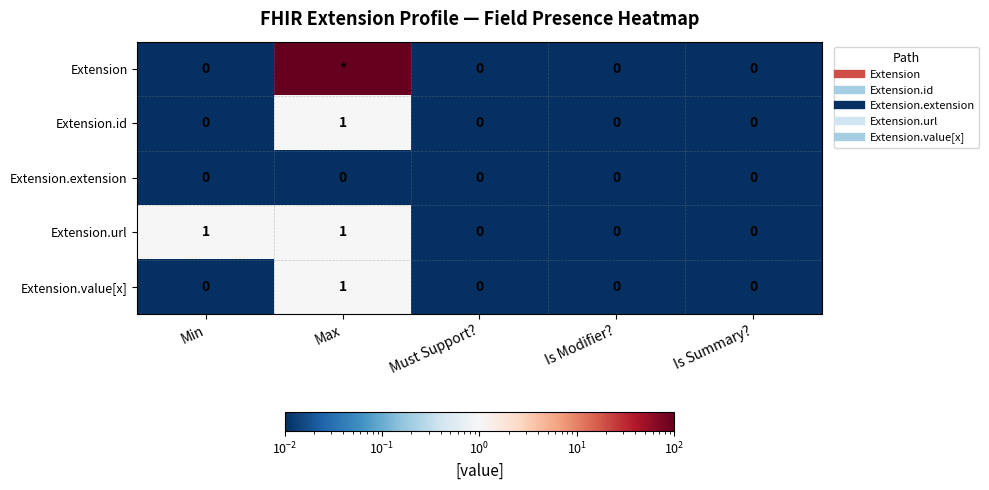

List the series in order of their peak value, highest first.

Extension, Extension.id, Extension.url, Extension.value[x], Extension.extension